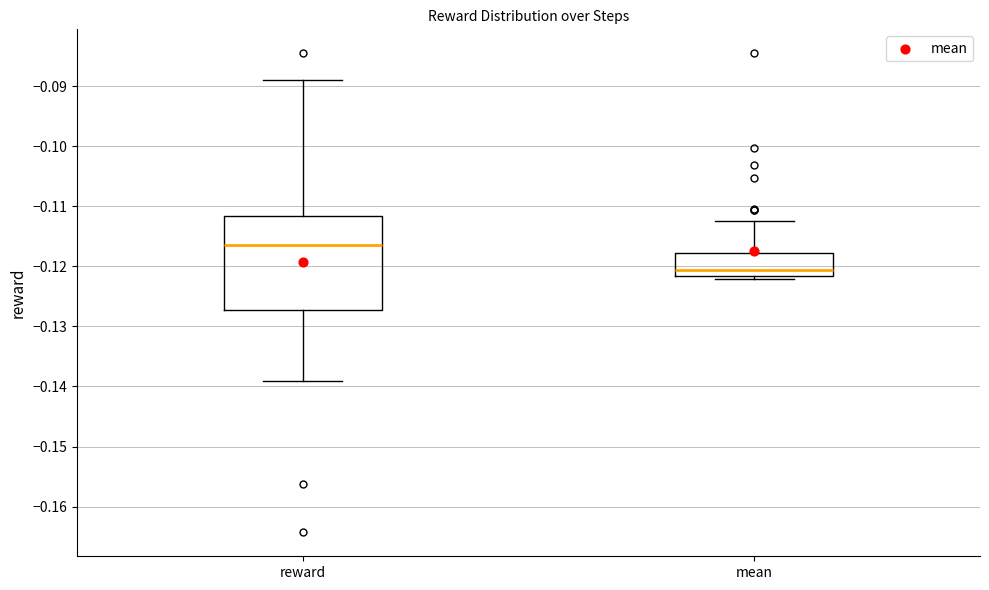

Reading left to right, transcribe this box plot: for each box, give where its median line is, the range the box spans, and where its two whiskers end, as read against the y-axis. The values are not printed on the chart, so give them approximately, as read against the axis.

reward: median -0.116, box -0.127 to -0.112, whiskers -0.139 to -0.089
mean: median -0.121, box -0.122 to -0.118, whiskers -0.122 (just below the box's lower edge) to -0.112